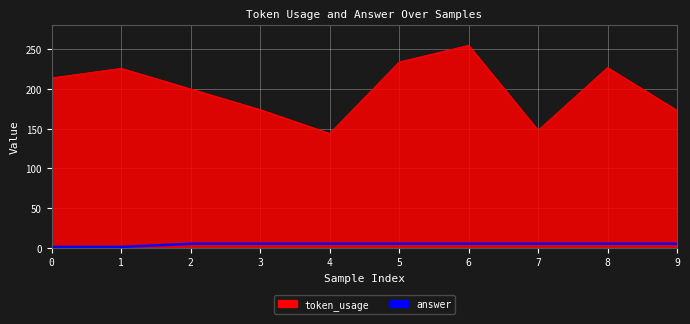

Rank the series by their average value, from highest to lowest.

token_usage, answer